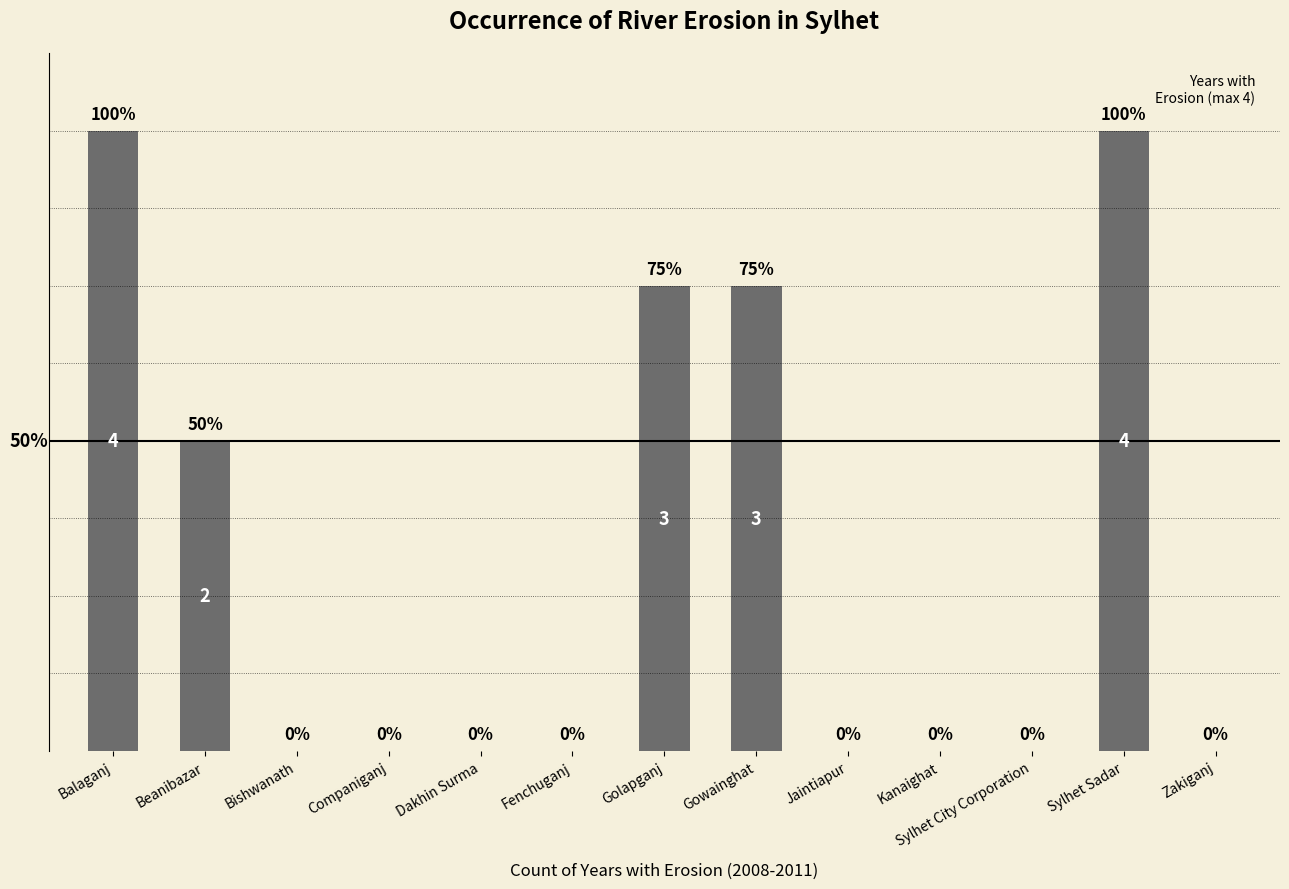

Where is the data nearest to the value 2?

Beanibazar